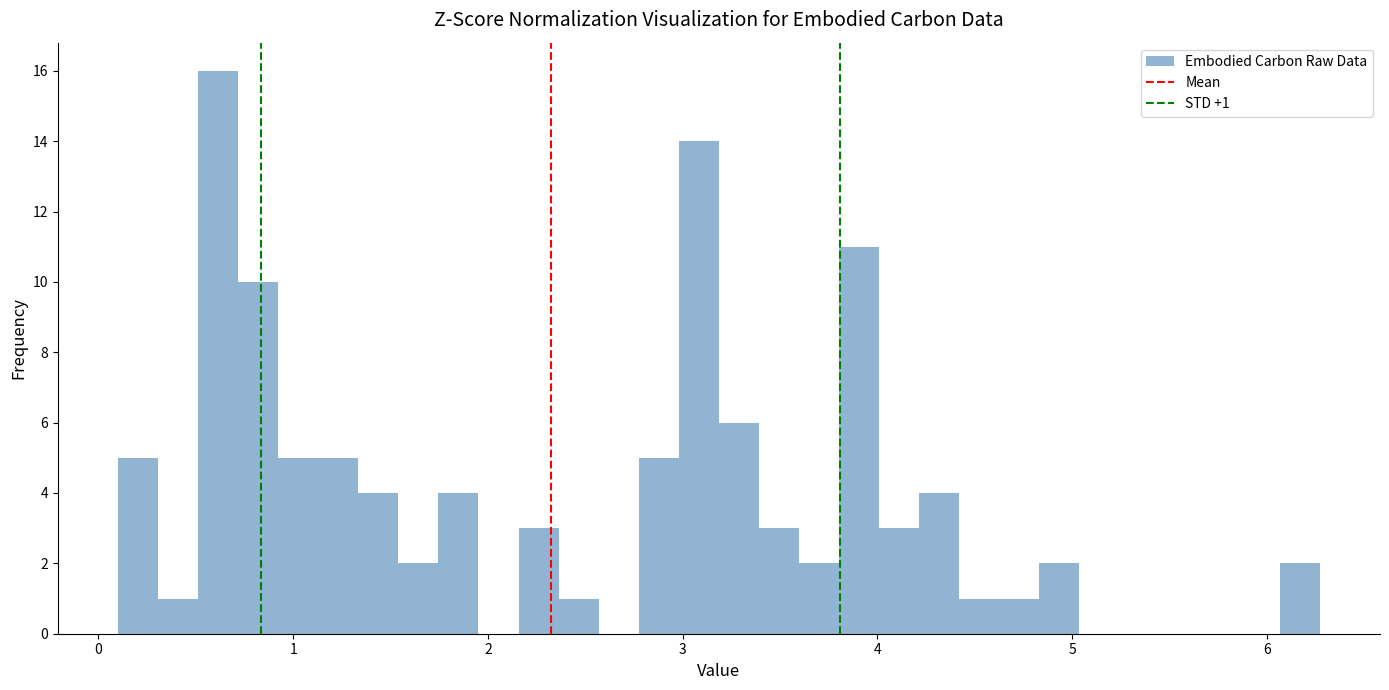

Around what value on the x-axis is the tallest bar? Give the approximate position of its centre, as read against the axis.

0.6